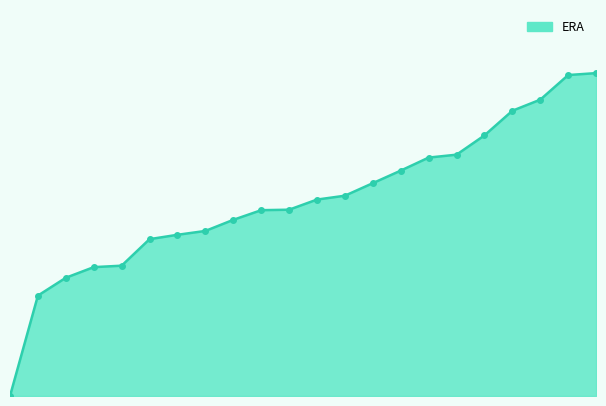

What is the difference between the maximum and minimum values?

6.7